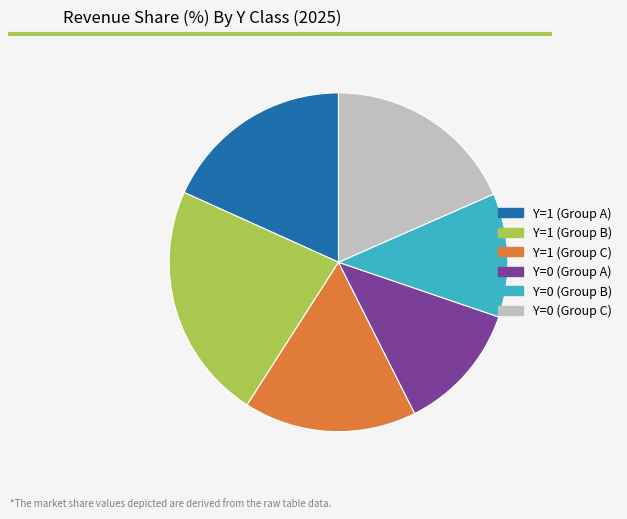

Does any single category account for the majority?

No